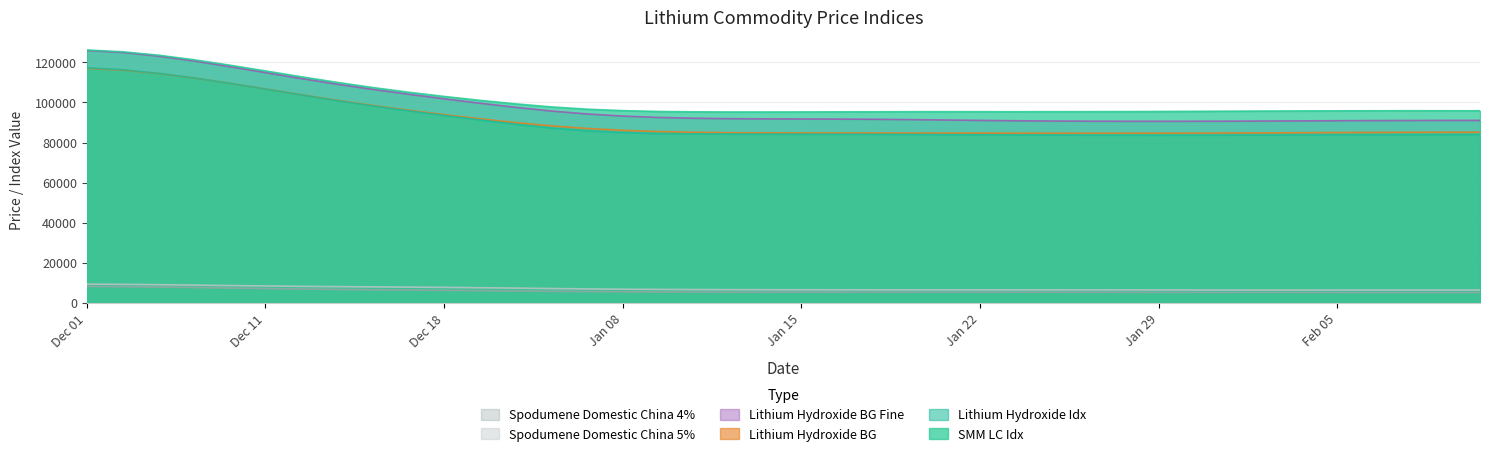

What value does the SMM LC Idx series have at Jan 26?

95434.1